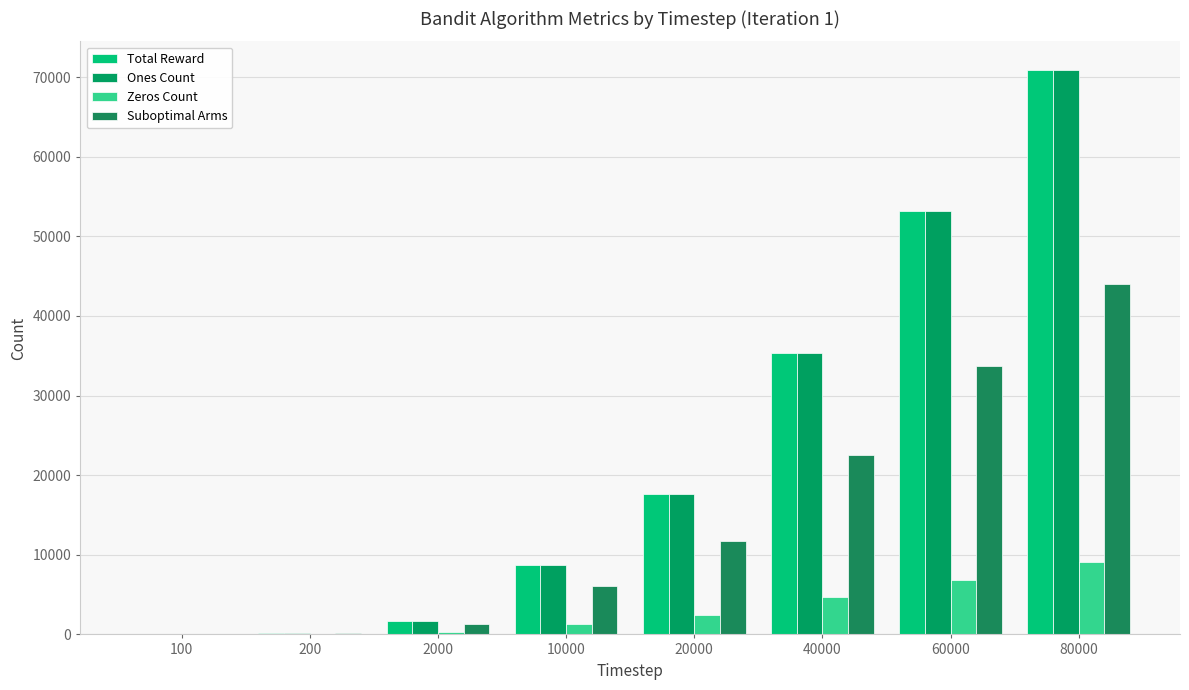

What is the difference between the highest and lowest values at 200?

130